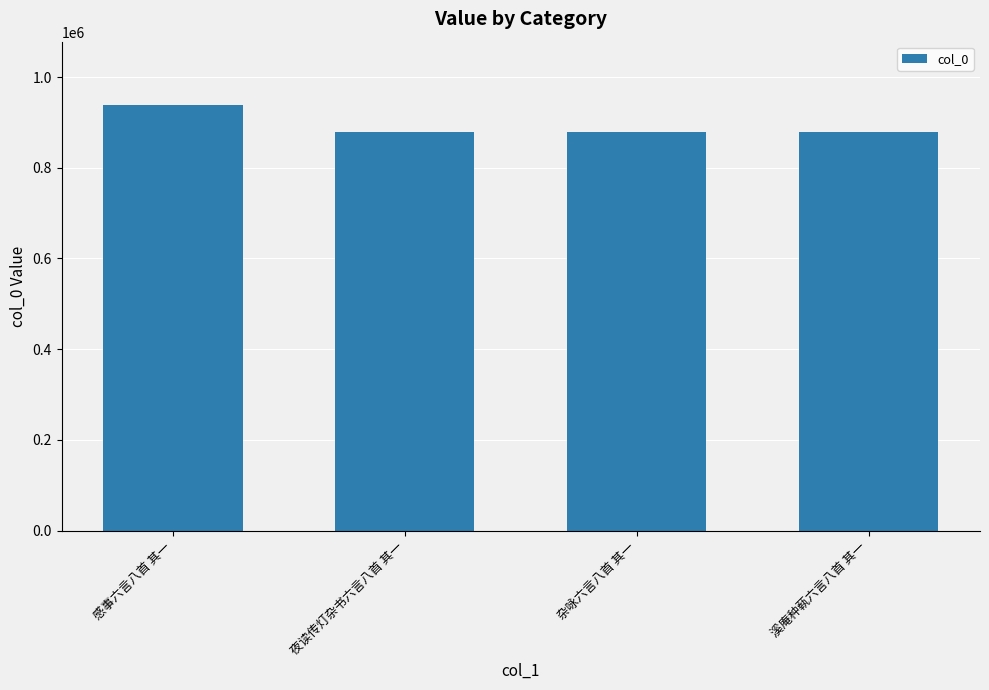

Is it true that the value at 夜读传灯杂书六言八首 其一 is 878842?

True